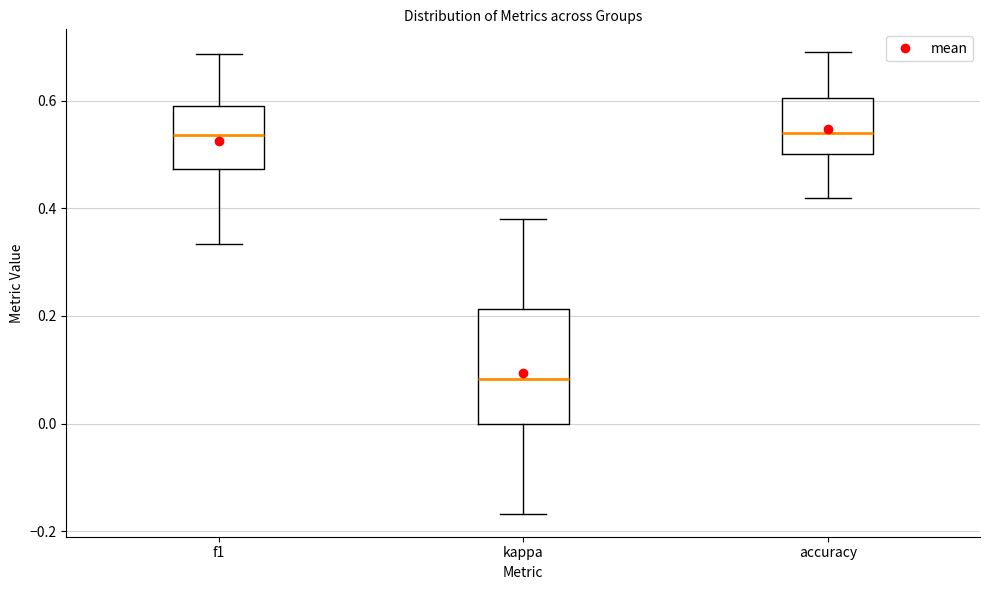

Reading left to right, transcribe this box plot: for each box, give where its median line is, the range the box spans, and where its two whiskers end, as read against the y-axis. The values are not printed on the chart, so give them approximately, as read against the axis.

f1: median 0.54, box 0.48 to 0.60, whiskers 0.34 to 0.68
kappa: median 0.08, box 0.00 to 0.22, whiskers -0.16 to 0.38
accuracy: median 0.54, box 0.50 to 0.60, whiskers 0.42 to 0.68